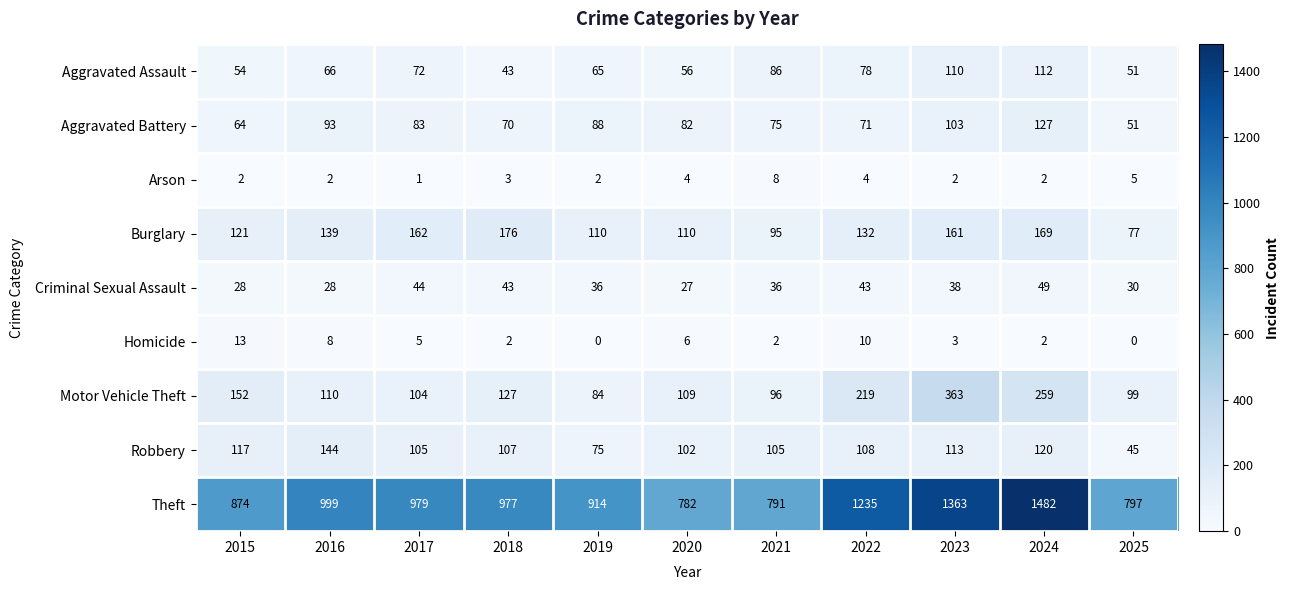

What is the difference between the Burglary values at 2015 and 2024?

48